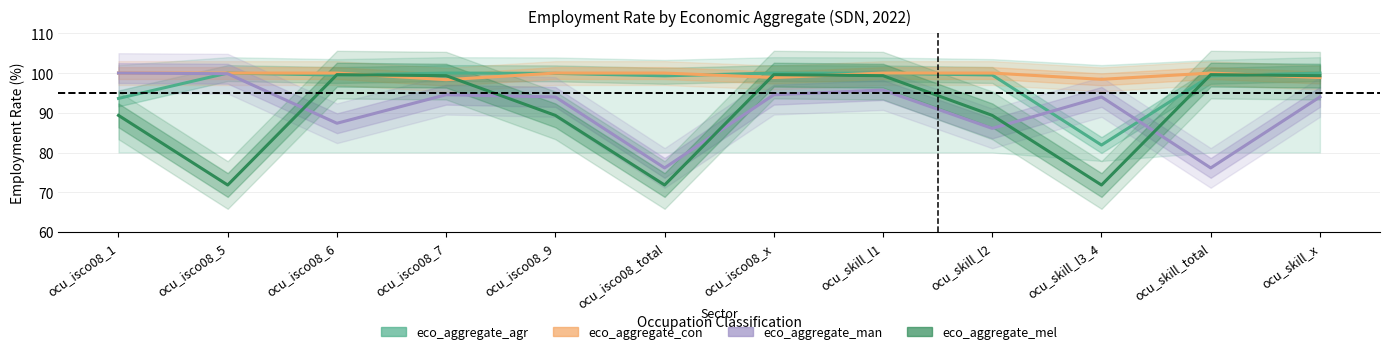

Reading left to right, extract all data points from this chart.

eco_aggregate_agr: 93.6	100.0	99.5	100.0	99.9	99.3	100.0	99.9	99.5	81.9	99.3	100.0
eco_aggregate_con: 100.0	100.0	100.0	98.3	100.0	100.0	98.9	100.0	100.0	98.4	100.0	98.9
eco_aggregate_man: 100.0	99.8	87.4	94.5	94.0	76.1	94.5	95.7	86.1	94.0	76.1	94.0
eco_aggregate_mel: 89.3	71.8	99.6	99.3	89.3	71.8	99.6	99.3	89.3	71.8	99.6	99.3